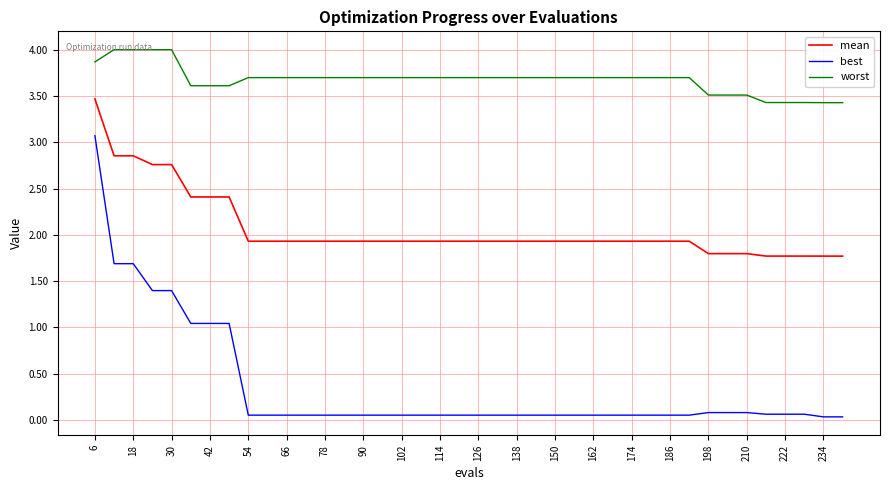

List the series in order of their peak value, highest first.

worst, mean, best